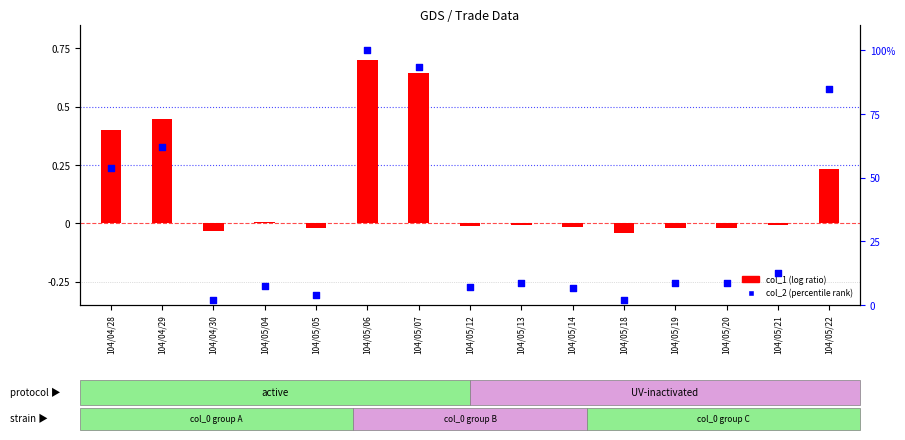

Which series contains the lowest Y value?

col_1 (log ratio style)